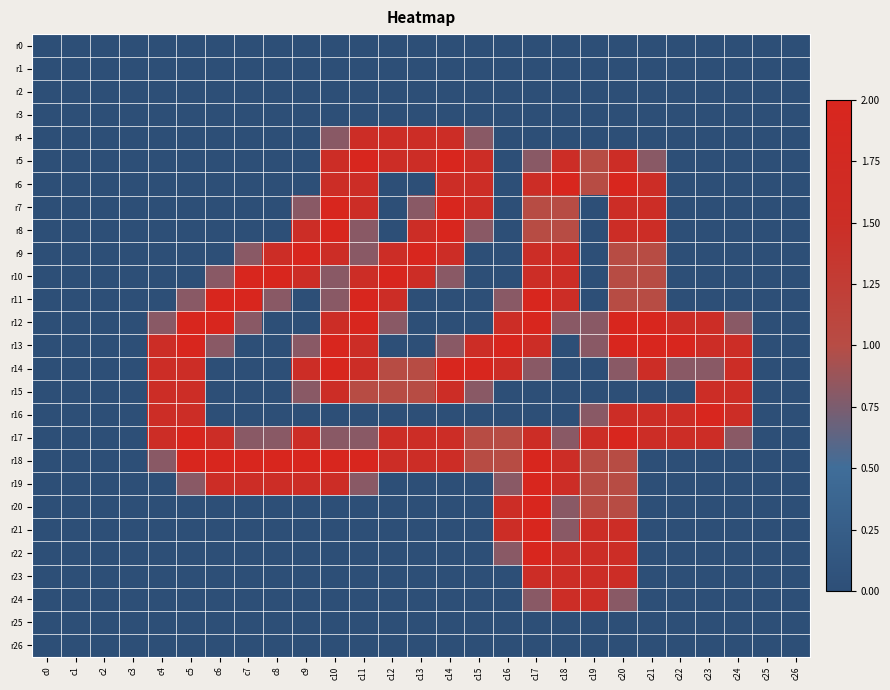

Between c11 and c26, which is larger?

c11